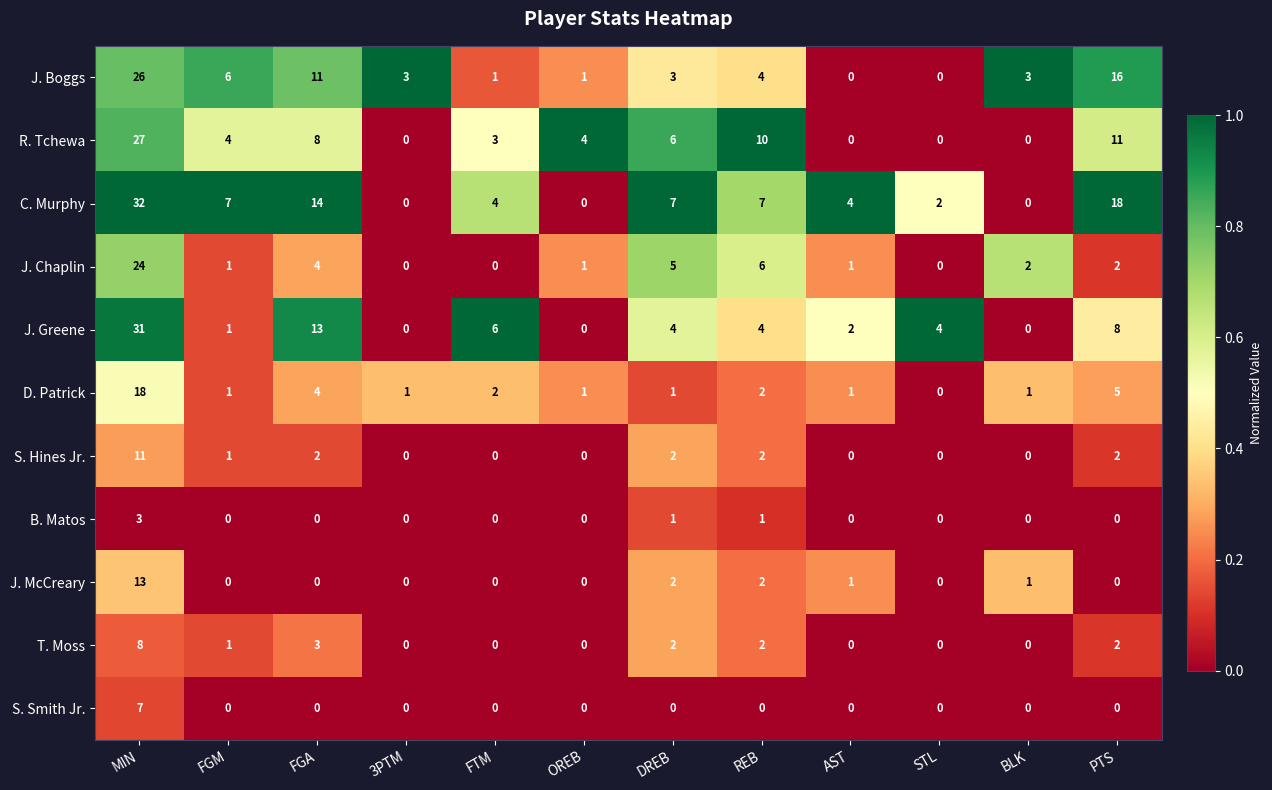

Which series has the largest total across all categories?

C. Murphy